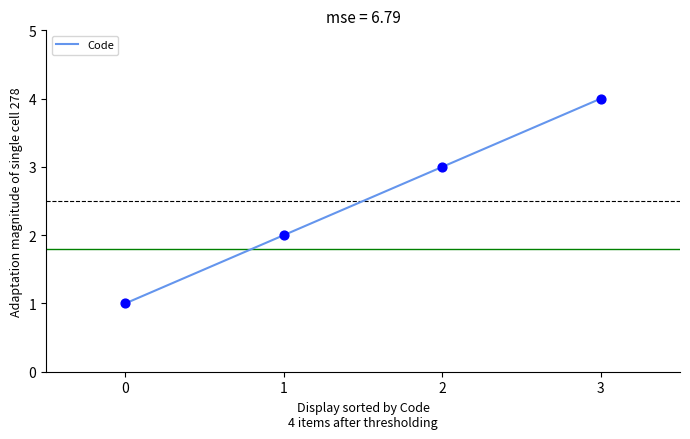

Which has a higher value, 3 or 1?

3